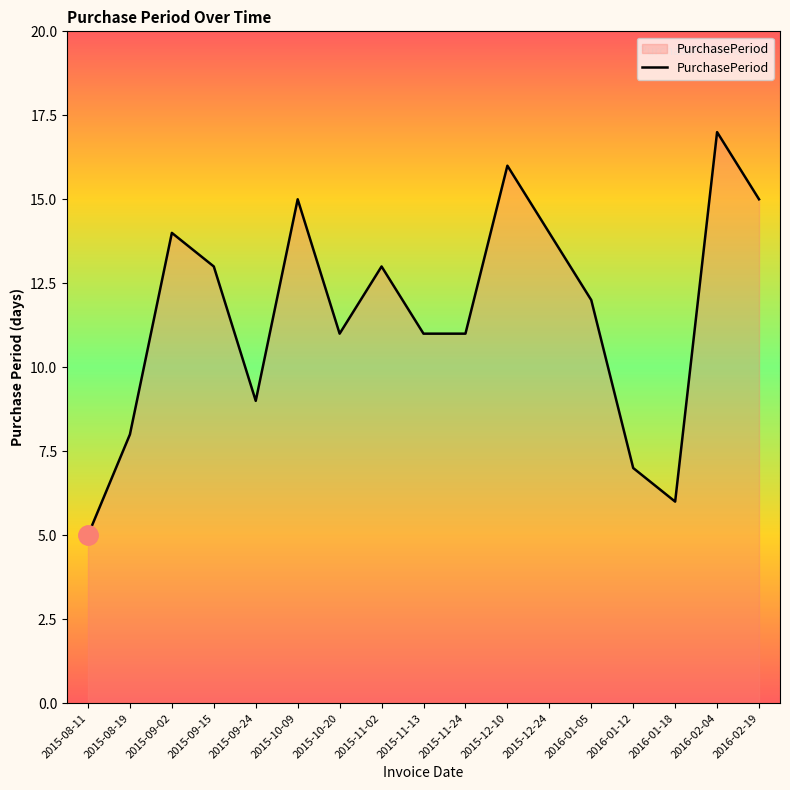

Reading right to left, what are all the values shown in this chart?

2016-02-19=15	2016-02-04=17	2016-01-18=6	2016-01-12=7	2016-01-05=12	2015-12-24=14	2015-12-10=16	2015-11-24=11	2015-11-13=11	2015-11-02=13	2015-10-20=11	2015-10-09=15	2015-09-24=9	2015-09-15=13	2015-09-02=14	2015-08-19=8	2015-08-11=5